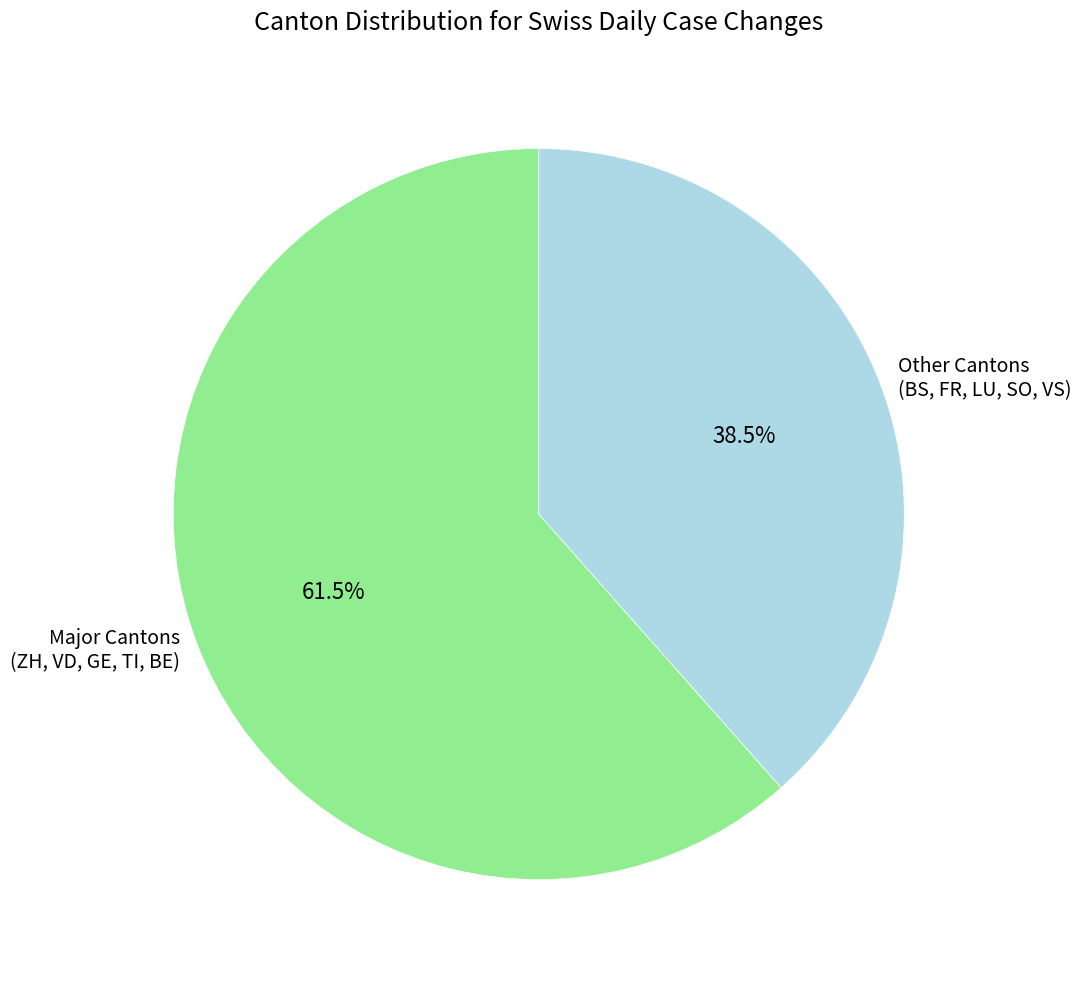

Does Other Cantons (BS, FR, LU, SO, VS) account for over 50% of the chart?

No